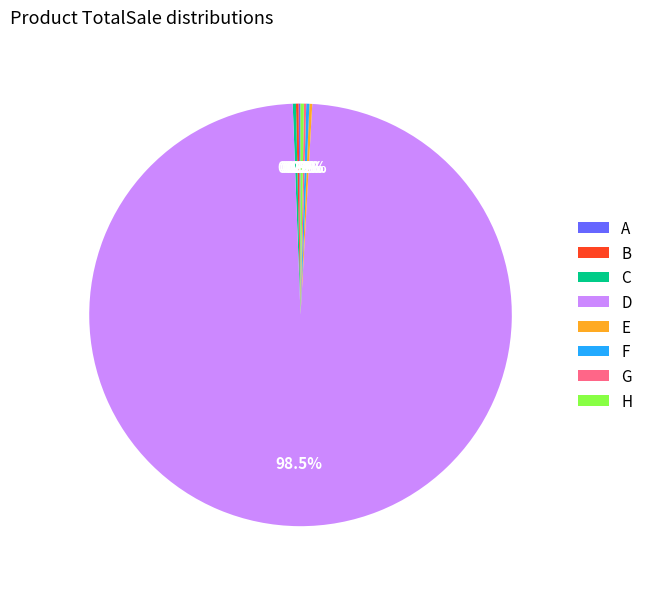

What is the majority slice?

D